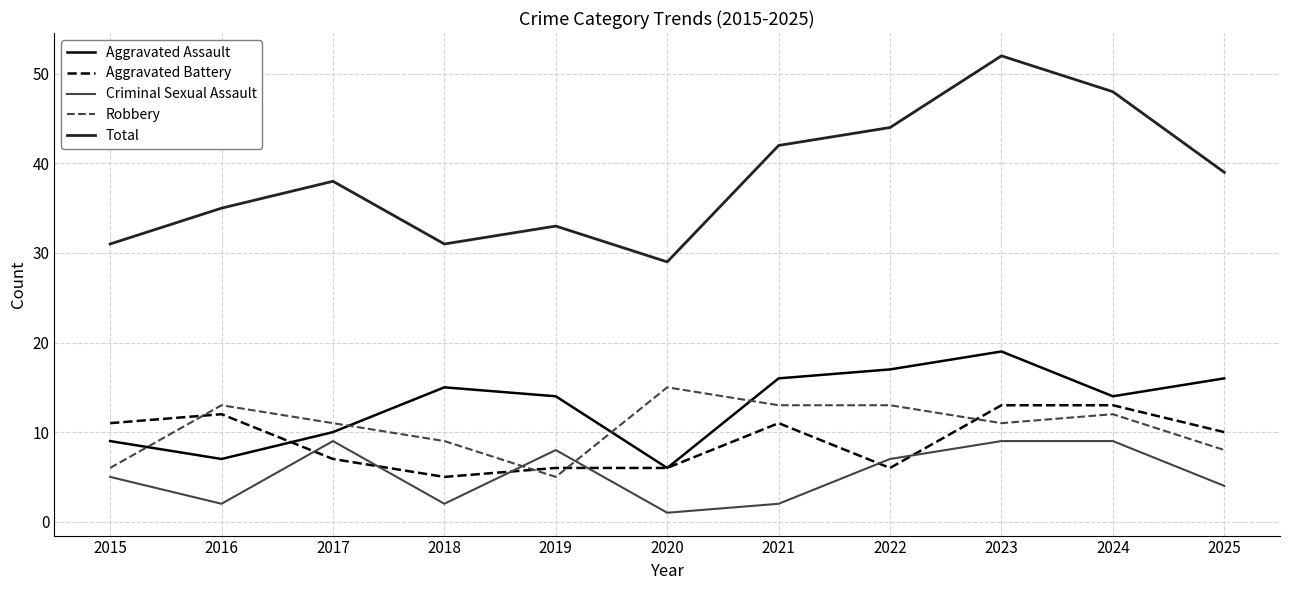

At which label is Aggravated Battery closest to 9?

2025